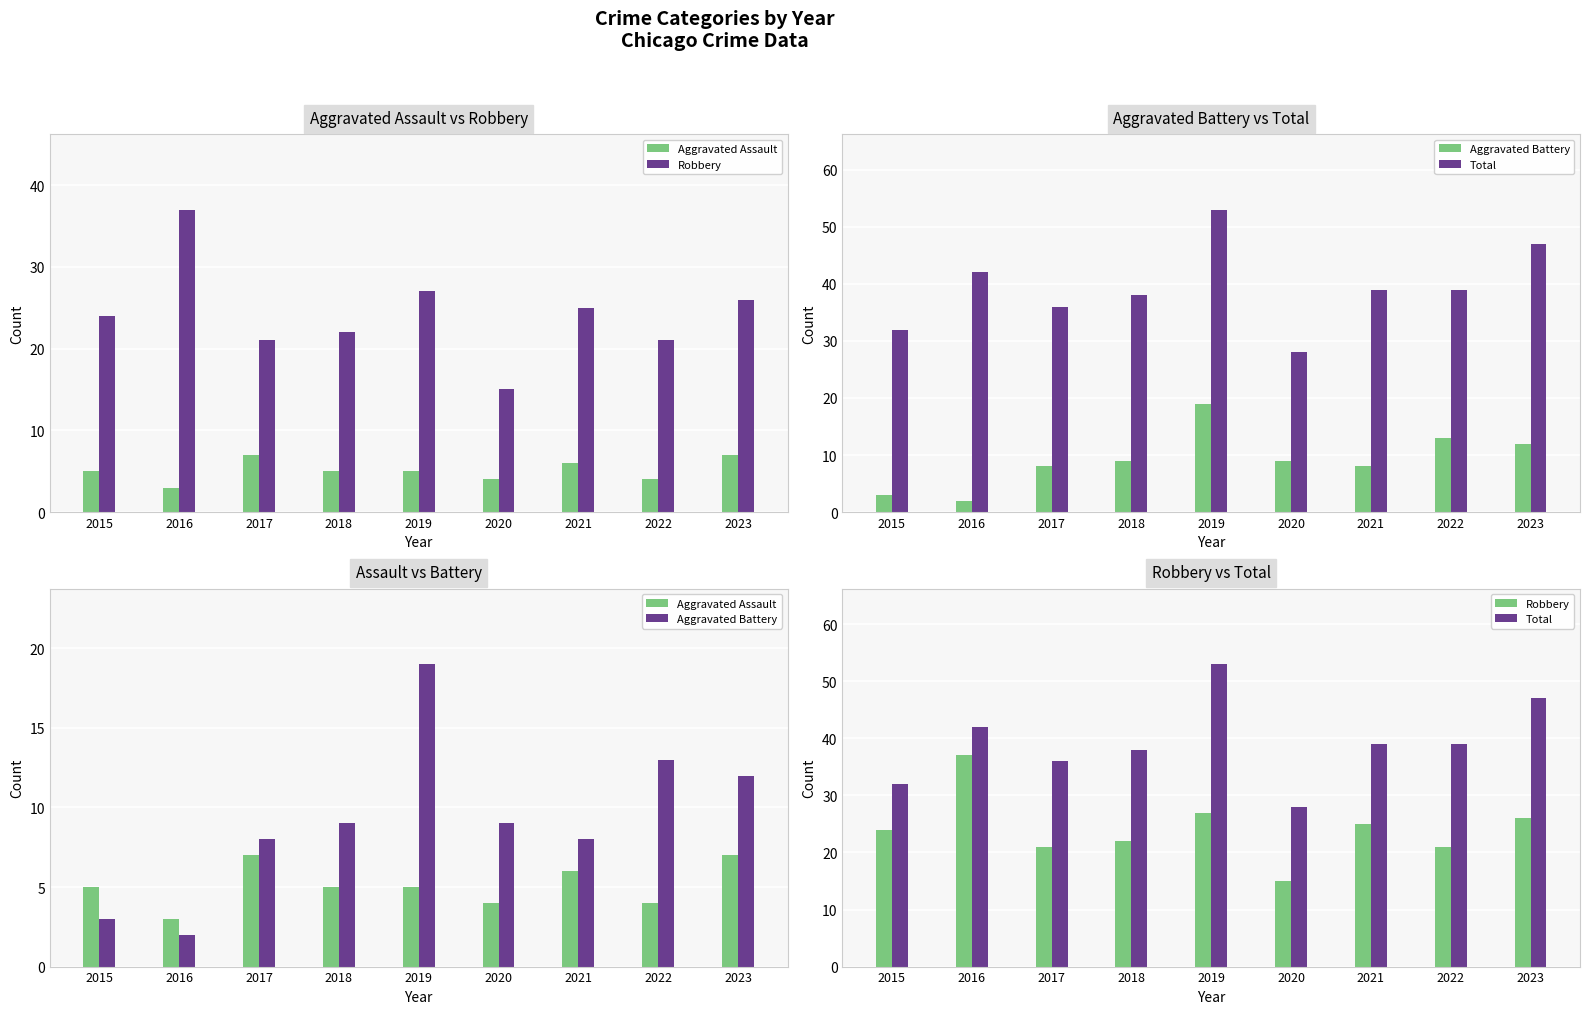

What is the spread (max minus min) of values at 2017?

29